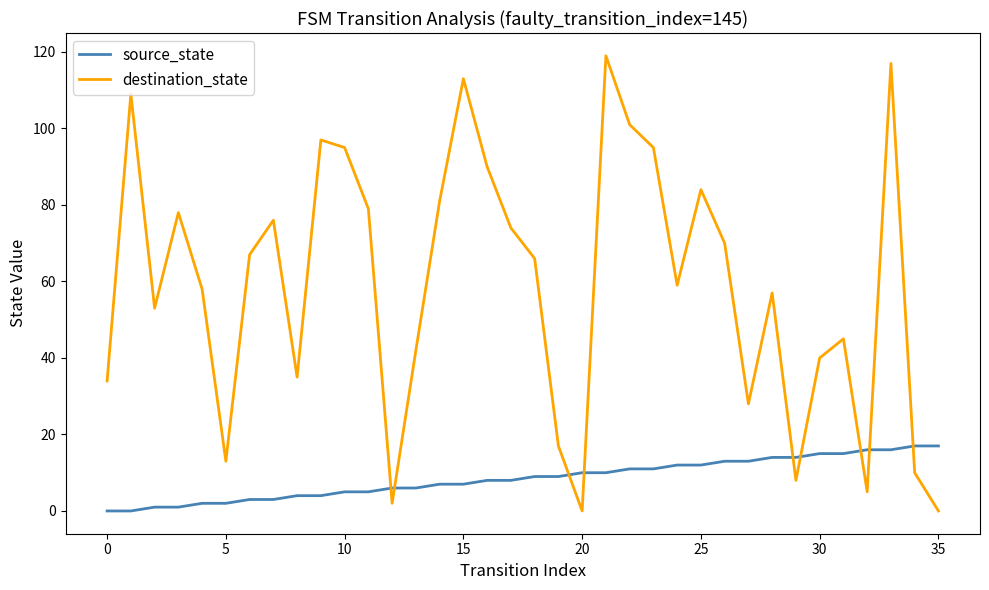

At how many categories does at least one series exceed 83?

10